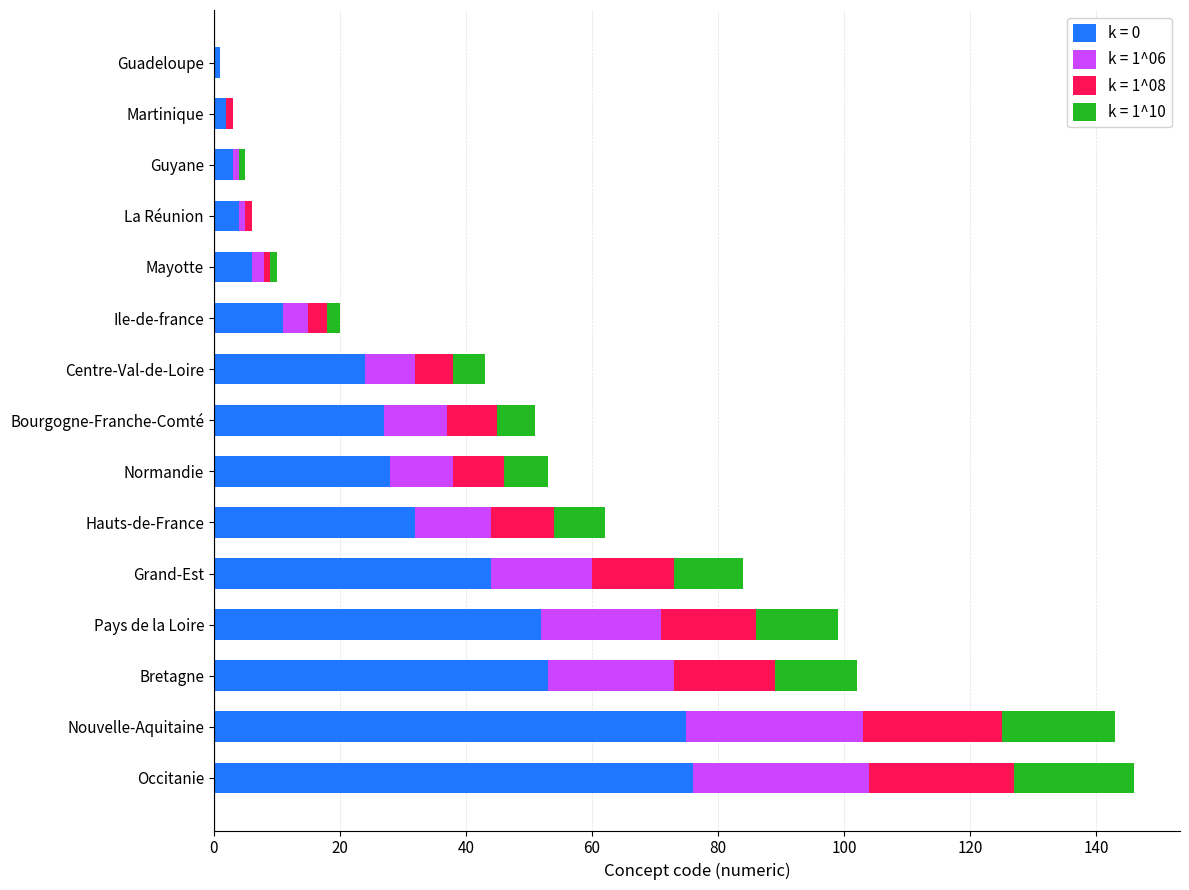

The k = 0 series shows 16 at Ile-de-france. True or false?

False